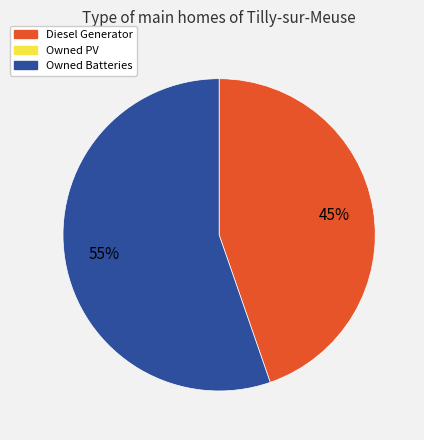

Is there any slice that represents more than half of the pie?

Yes